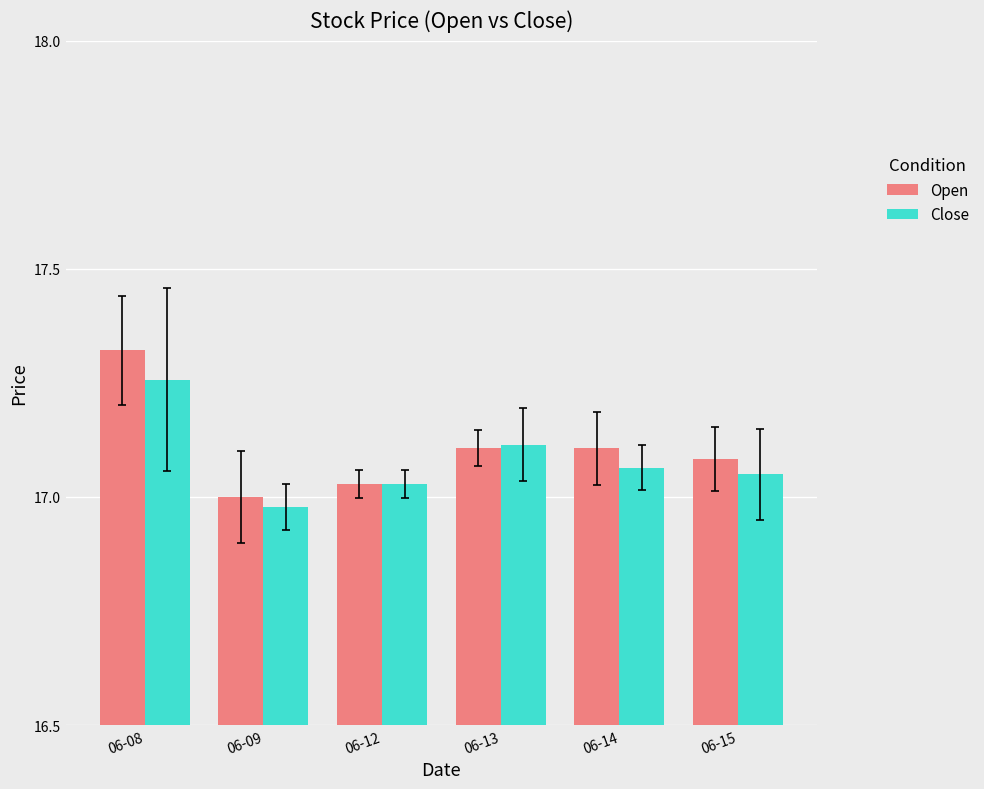

How many groups of bars are there?

6